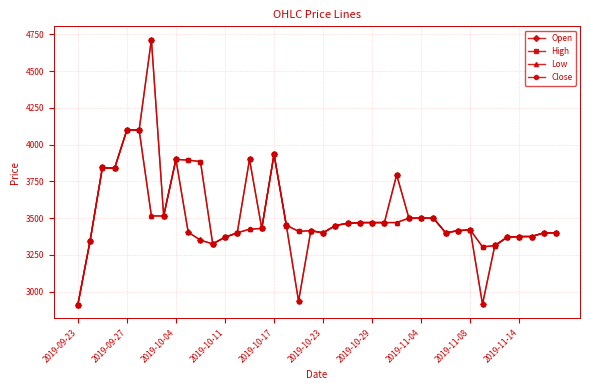

True or false: Close has more than 2 interior local peaks.

True